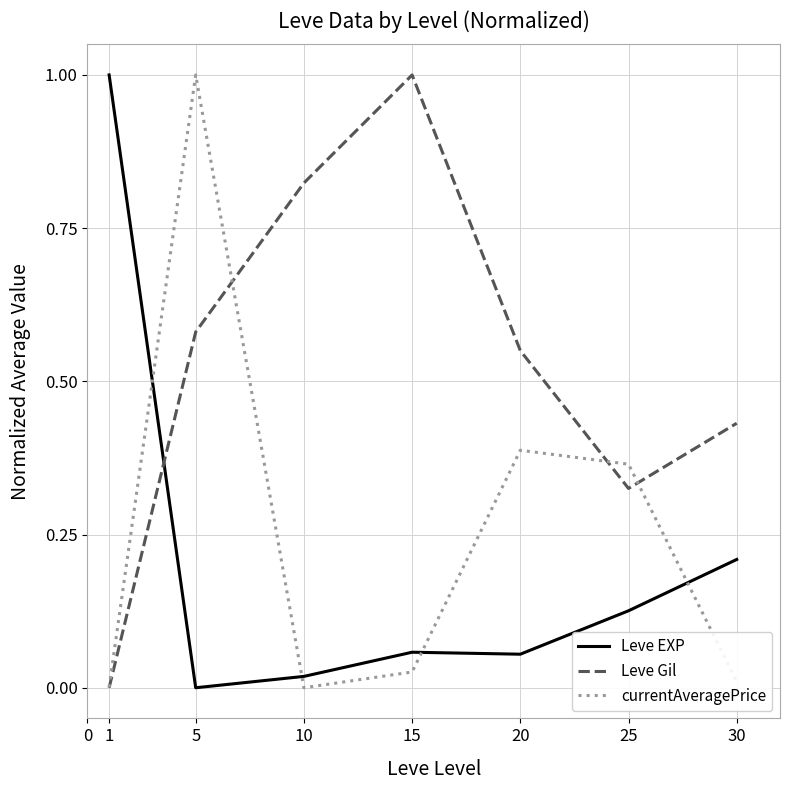

Rank the categories by Leve Gil value from lowest to highest.

1, 25, 30, 20, 5, 10, 15